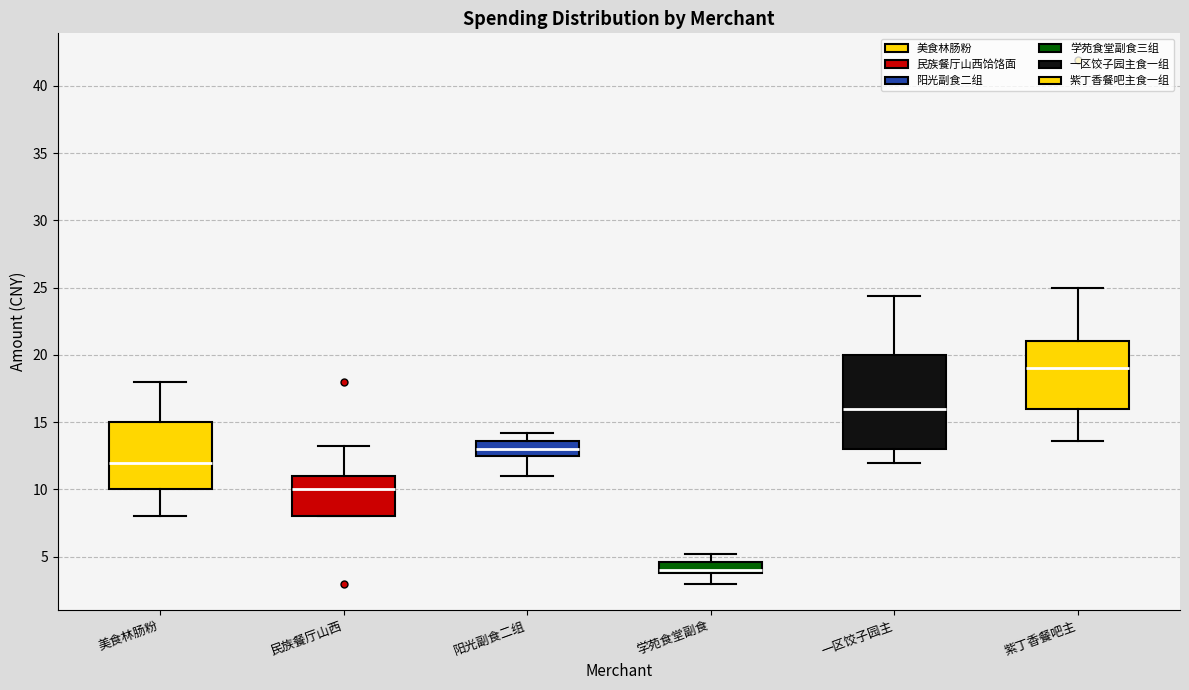

Which box's median line is the lowest?

学苑食堂副食